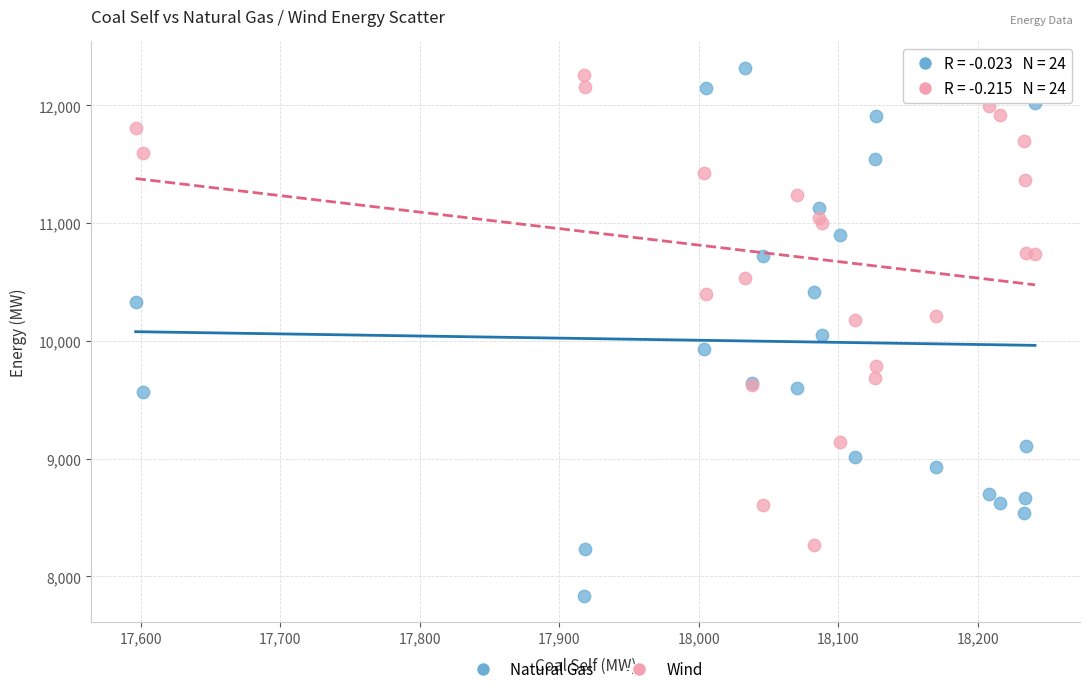

Which series reaches the minimum Y coordinate?

Natural Gas